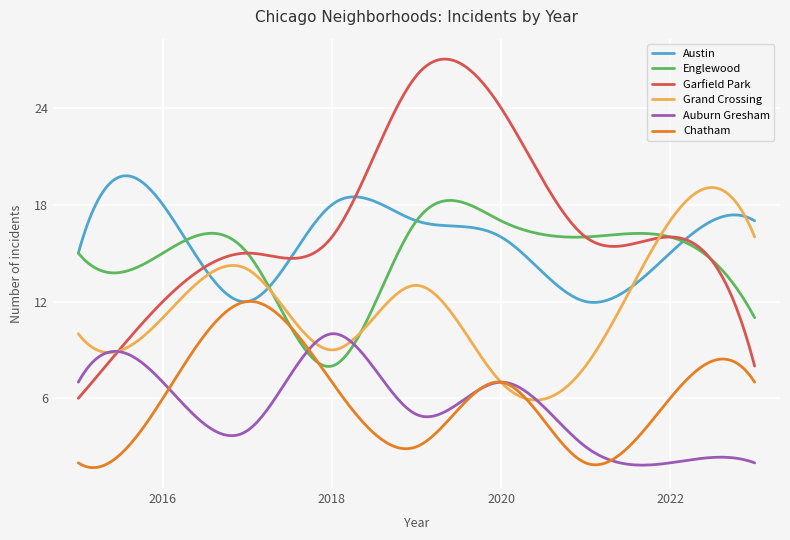

True or false: Garfield Park and Chatham intersect in this chart.

False